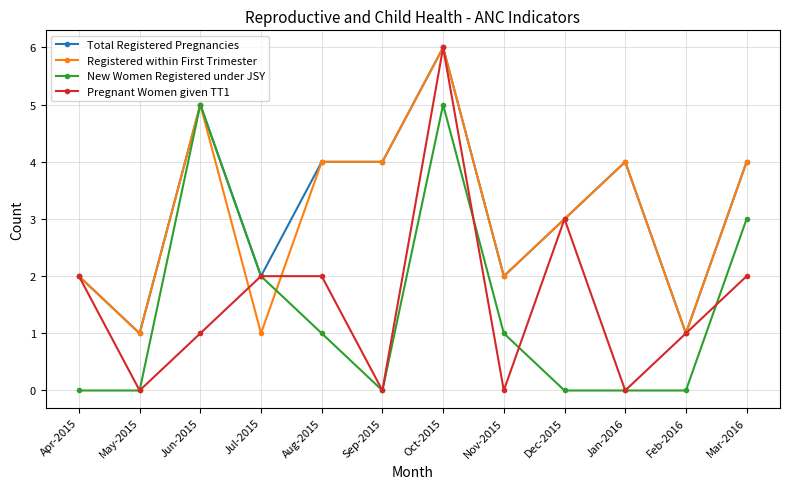

Where is the first local minimum for Registered within First Trimester?

May-2015